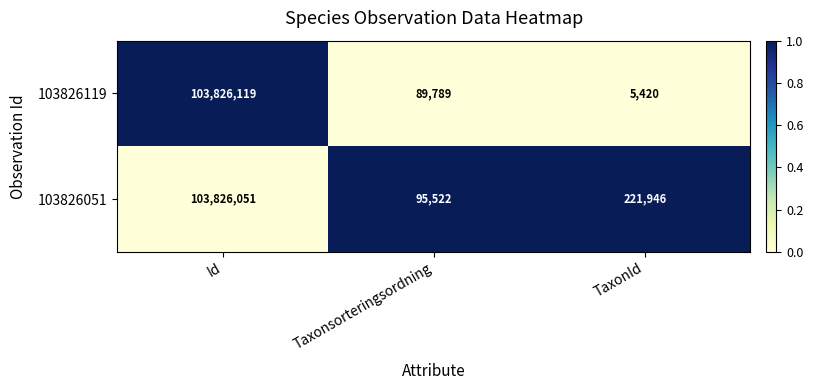

What is the lowest value of the 103826119 series?

5420